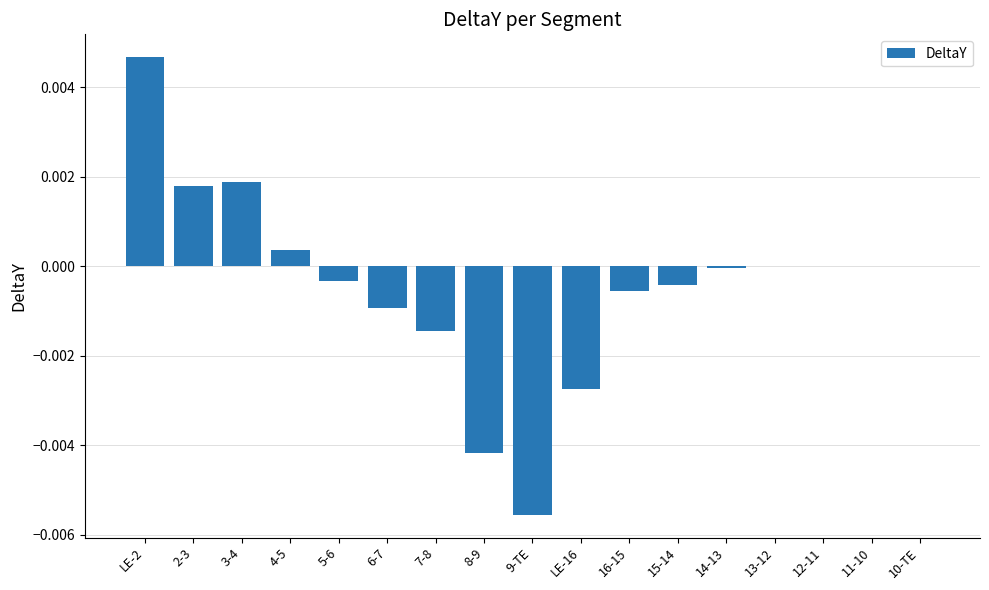

Is it true that the value at 10-TE is 0.0?

True